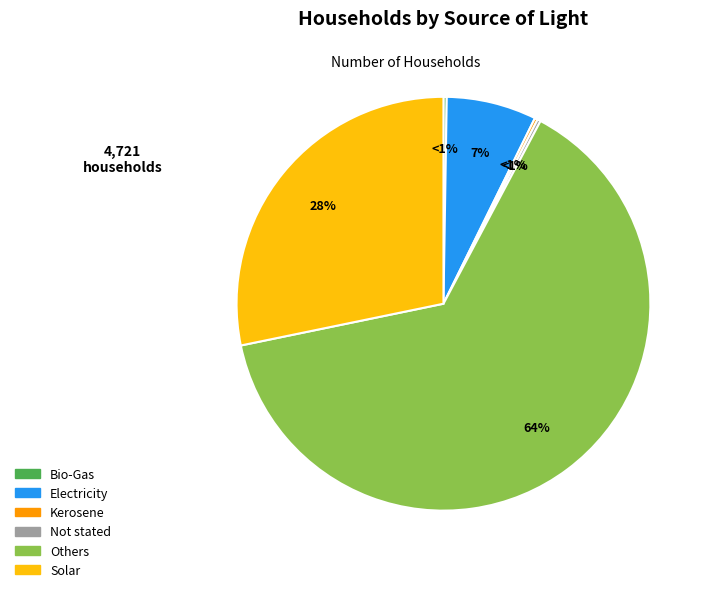

How many segments does this pie chart have?

6